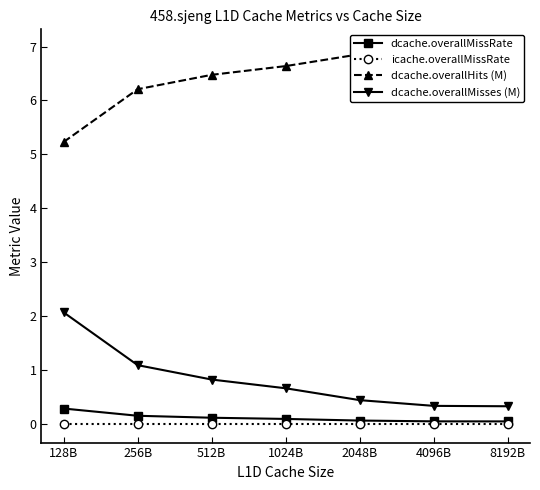

Does the chart display data point markers on the line(s)?

Yes